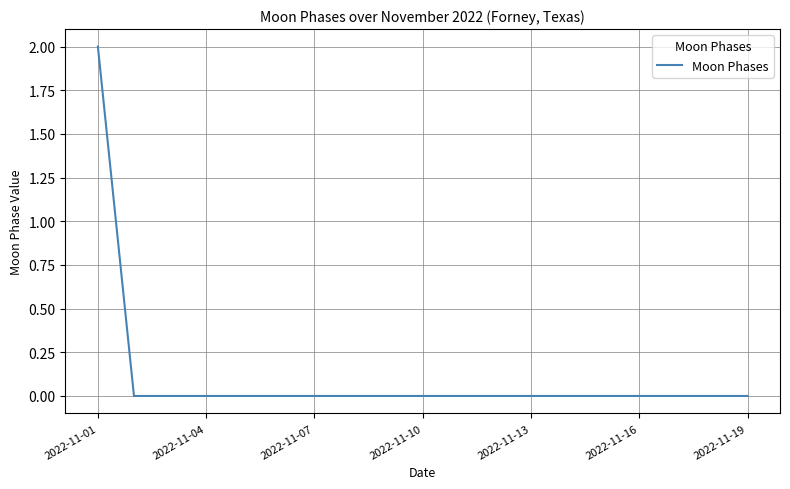

Is this an area chart (filled region under the line)?

No